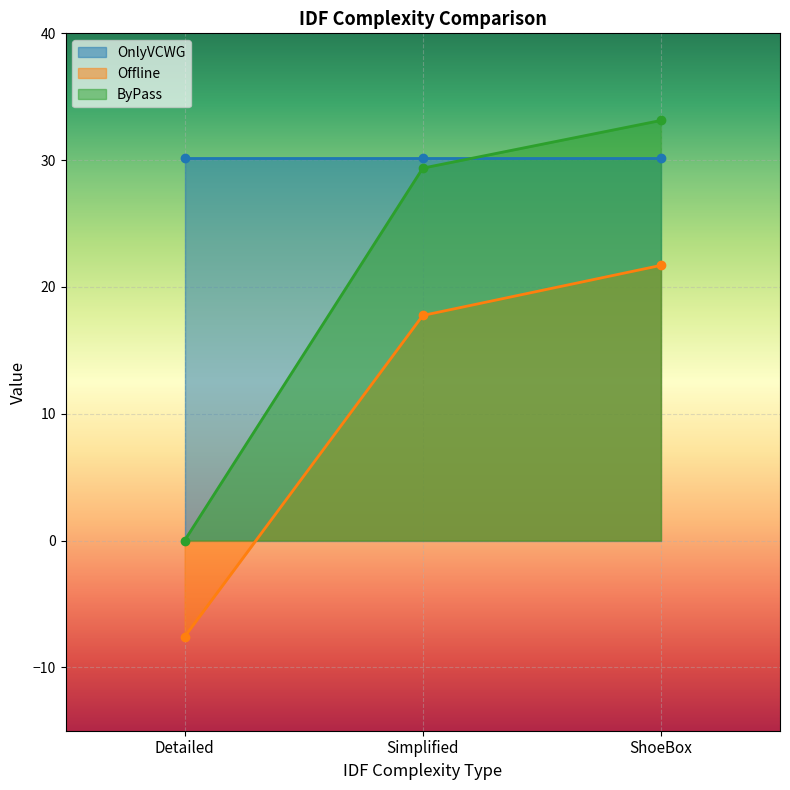

Where does the ByPass series first go above 29?

Simplified